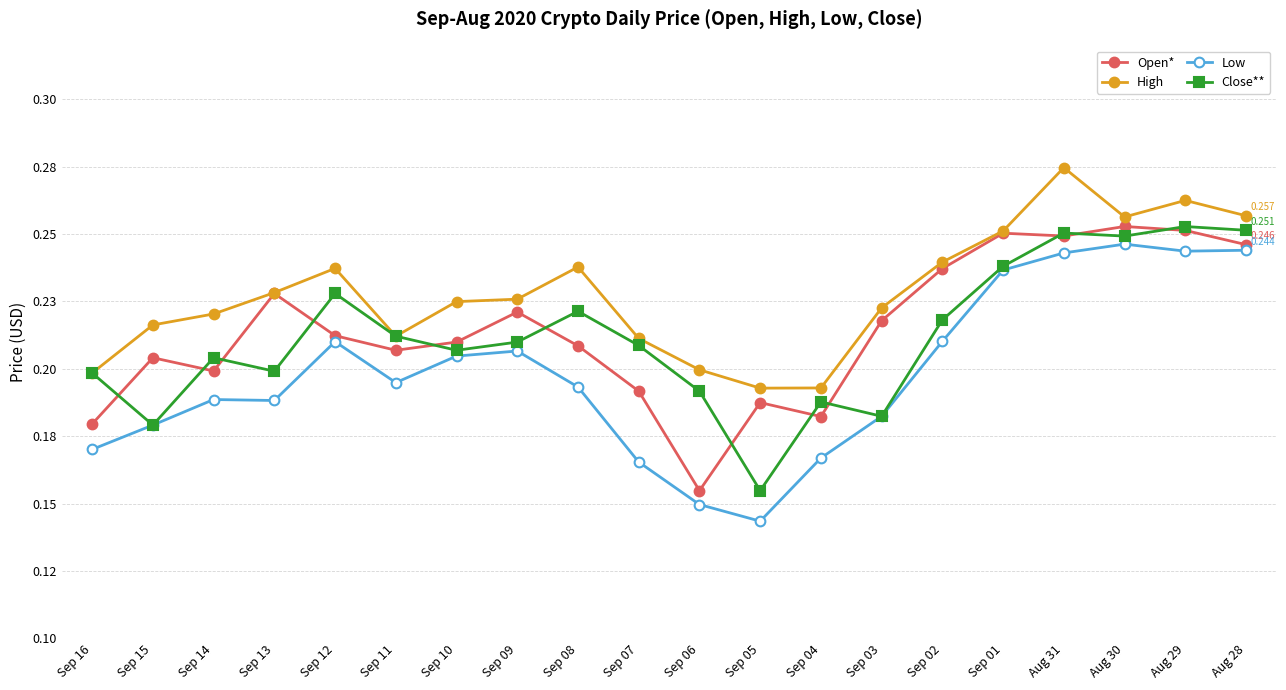

What is the label of the 3rd point from the left?

Sep 14